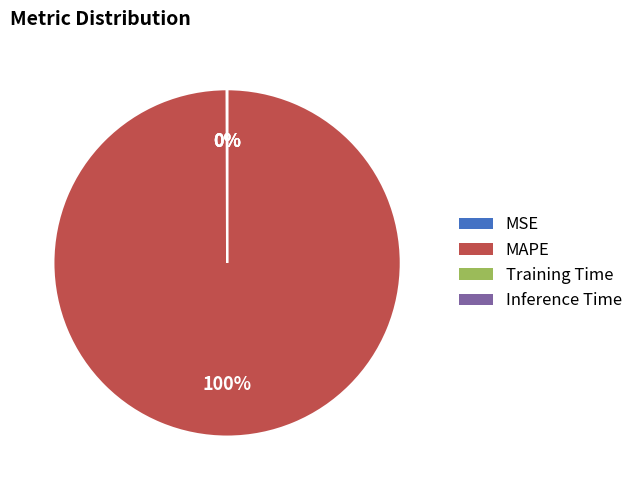

Which category has the biggest portion of the pie?

MAPE